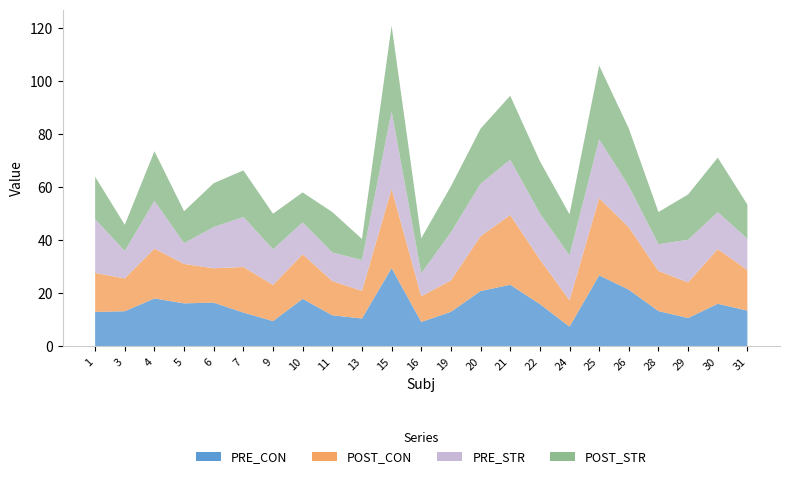

Reading left to right, list all the values displayed in this chart.

PRE_CON: 13.0	13.3	18.1	16.3	16.5	12.8	9.6	17.9	11.7	10.5	29.6	9.2	13.1	20.9	23.3	16.0	7.4	26.8	21.4	13.3	10.7	16.1	13.5
POST_CON: 14.7	12.4	18.8	14.9	13.0	17.2	13.6	16.8	12.9	10.4	29.9	9.7	11.8	20.7	26.3	16.9	9.9	29.1	23.5	15.1	13.4	20.6	15.3
PRE_STR: 20.3	10.4	18.0	7.9	15.6	18.9	13.5	12.1	10.8	11.7	29.3	8.6	18.1	19.8	20.9	17.4	16.9	22.2	15.6	10.1	16.1	13.9	11.8
POST_STR: 16.0	9.9	18.7	12.0	16.6	17.6	13.4	11.3	15.3	7.9	32.3	13.2	17.4	20.8	24.1	19.7	15.5	27.9	21.8	12.1	17.1	20.6	12.9